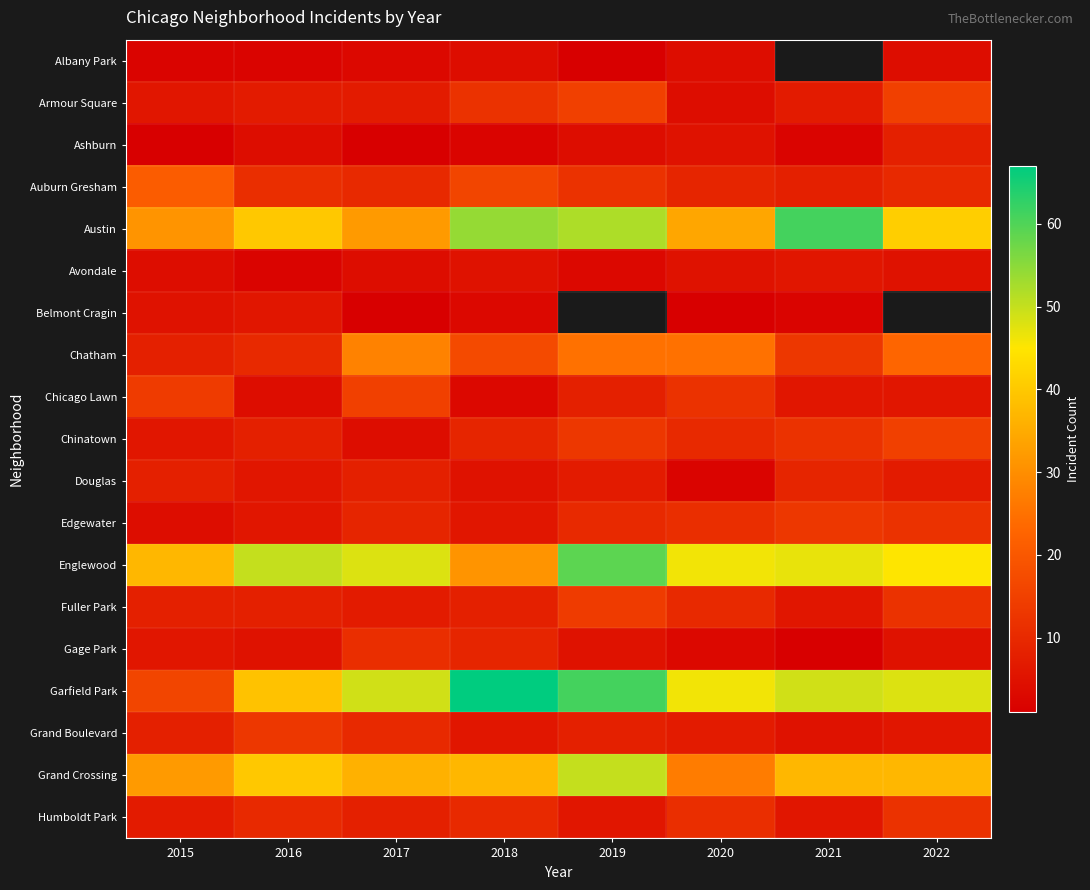

List the labels in order of Chinatown value, smallest first.

2017, 2015, 2016, 2018, 2020, 2021, 2019, 2022